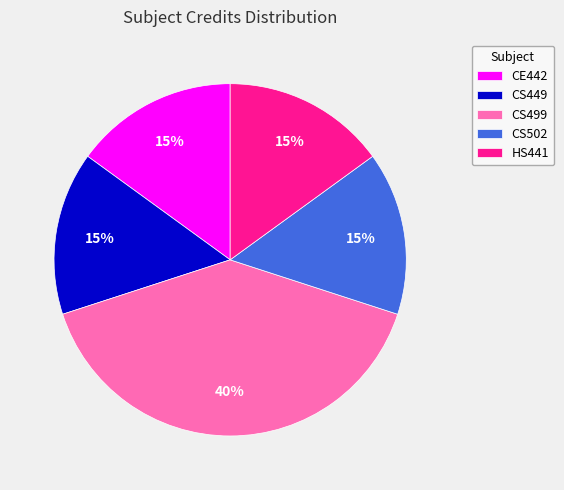

Which category has the biggest portion of the pie?

CS499